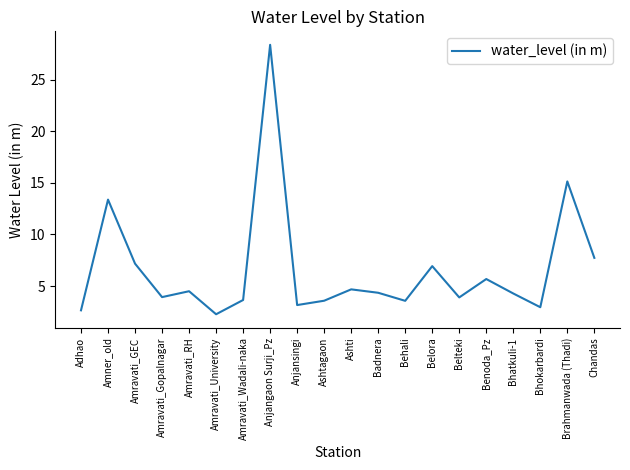

At which category does the chart reach its minimum across all series?

Amravati_University